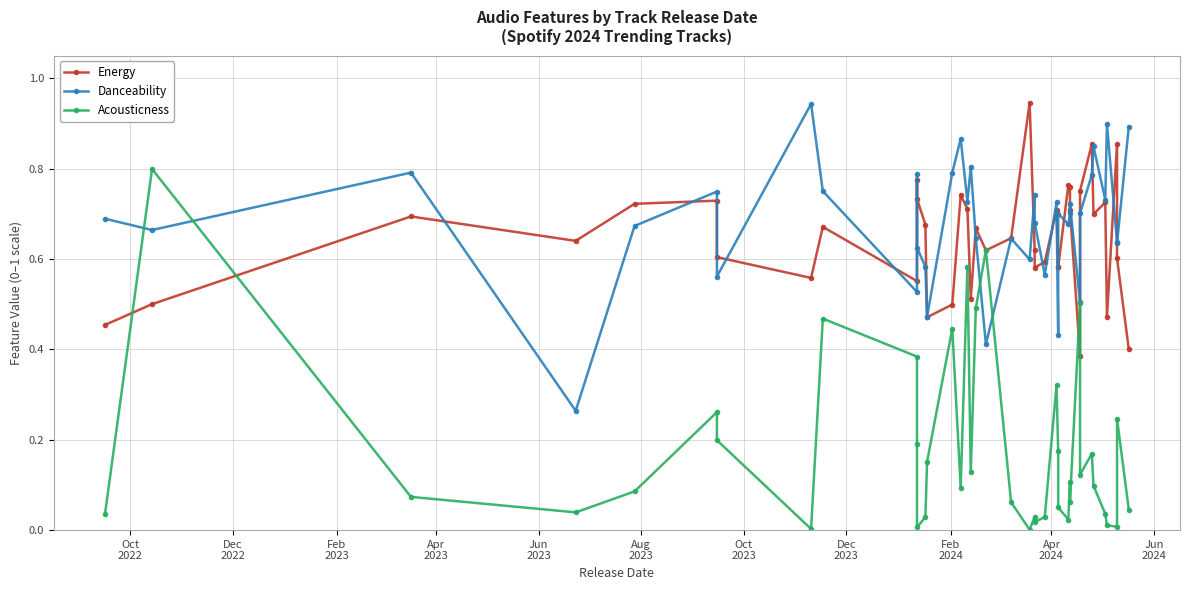

What is the average value of the Danceability series?

0.7